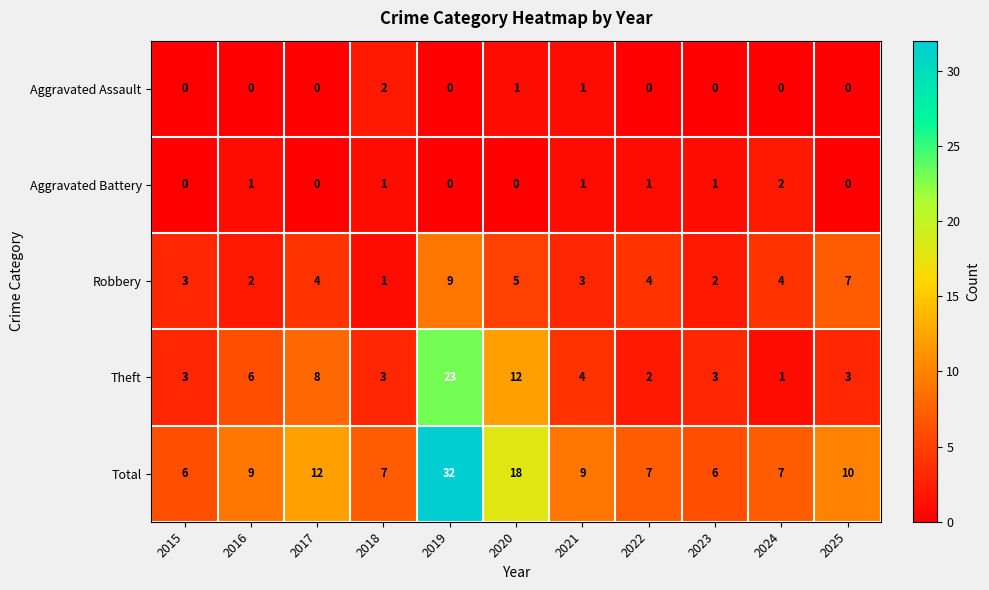

Is it true that Theft equals 13 at 2017?

False